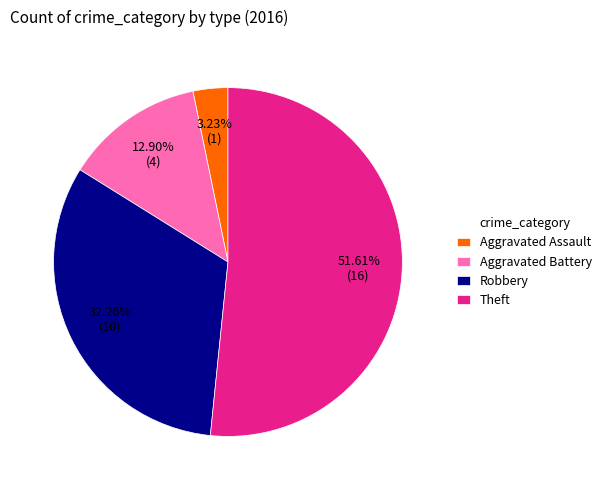

Rank the categories by value from highest to lowest.

Theft, Robbery, Aggravated Battery, Aggravated Assault